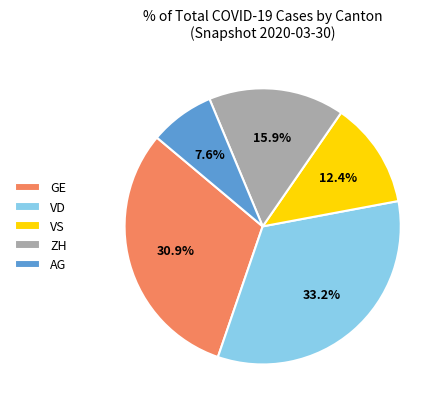

What percentage is the VD slice, to the nearest percent?

33%